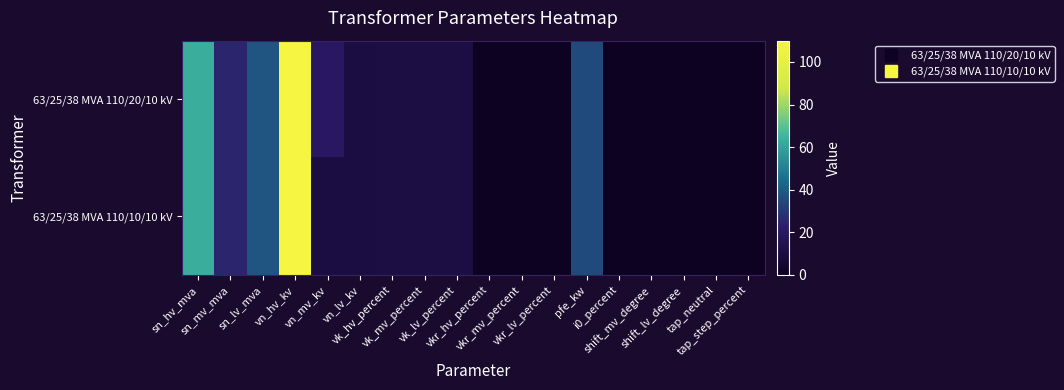

Between i0_percent and vk_lv_percent, which is larger?

vk_lv_percent